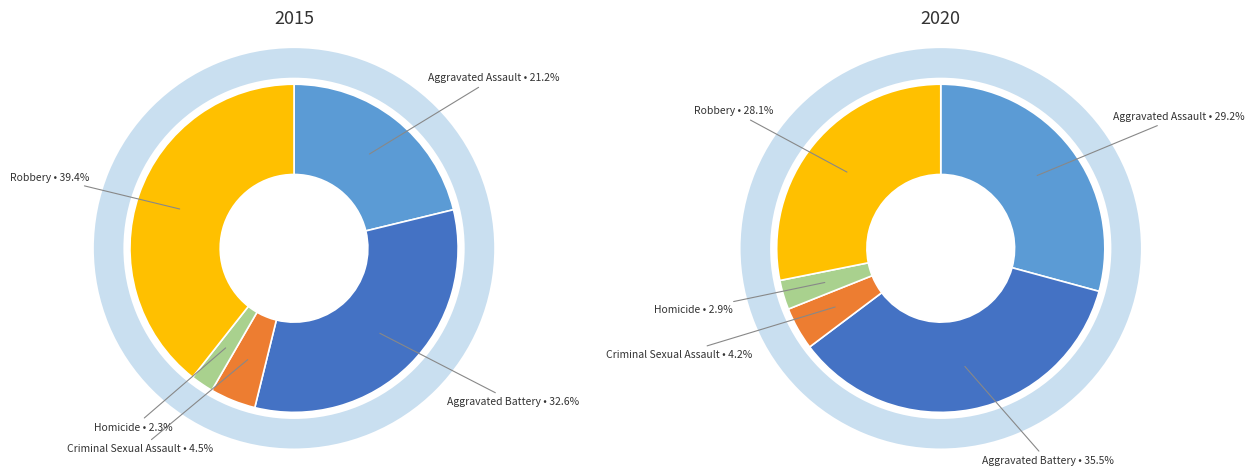

Is the sum of values_2020 and 4 greater than half?

Yes